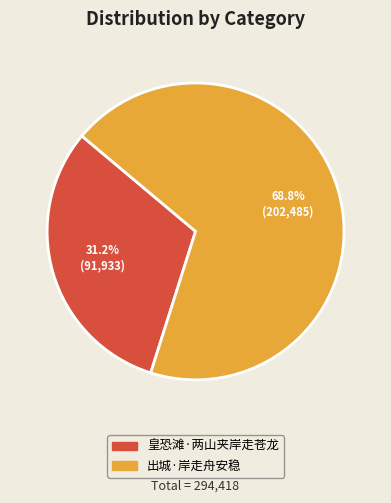

What percentage is the 皇恐滩·两山夹岸走苍龙 slice, to the nearest percent?

31%